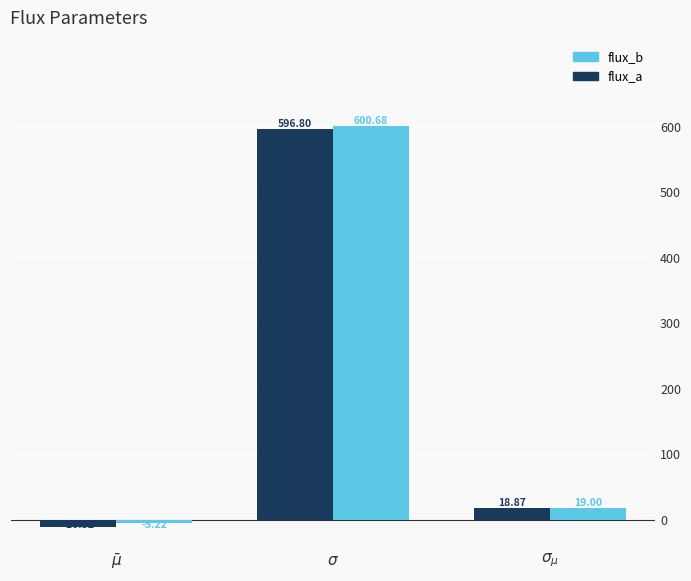

Reading left to right, extract all data points from this chart.

flux_a: -10.5	596.8	18.9
flux_b: -5.2	600.7	19.0